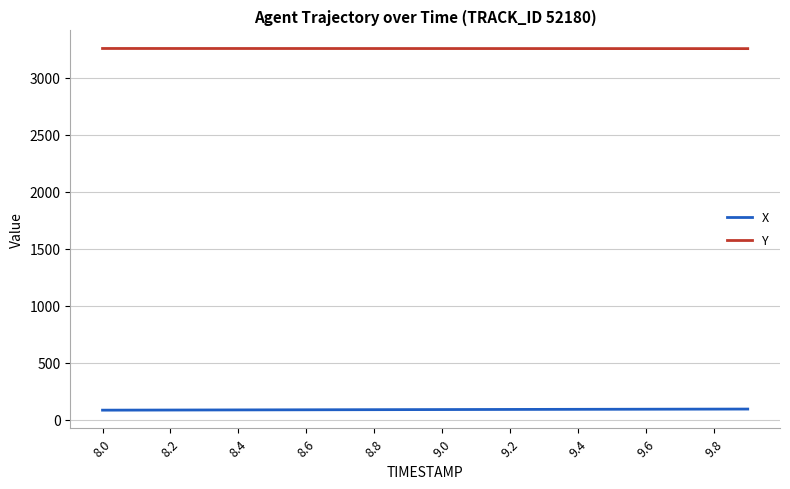

True or false: X and Y intersect in this chart.

False